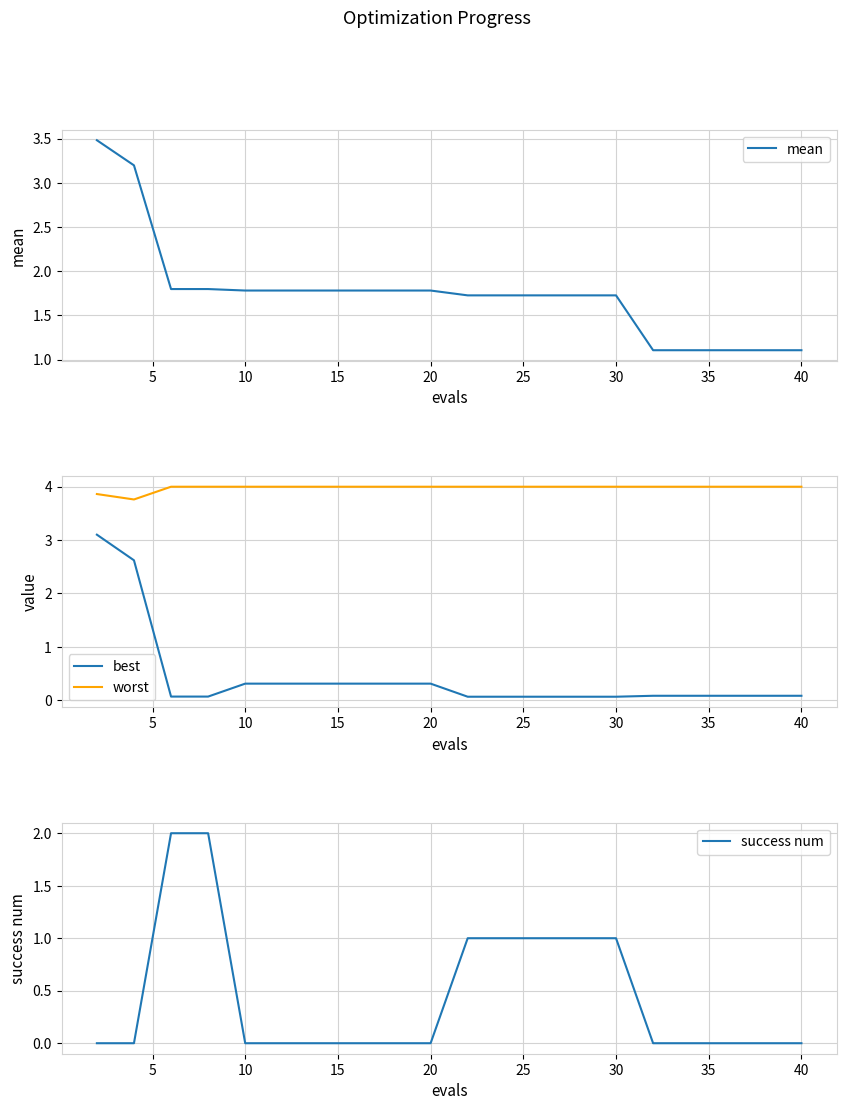

Which series has the largest range (max minus min)?

best